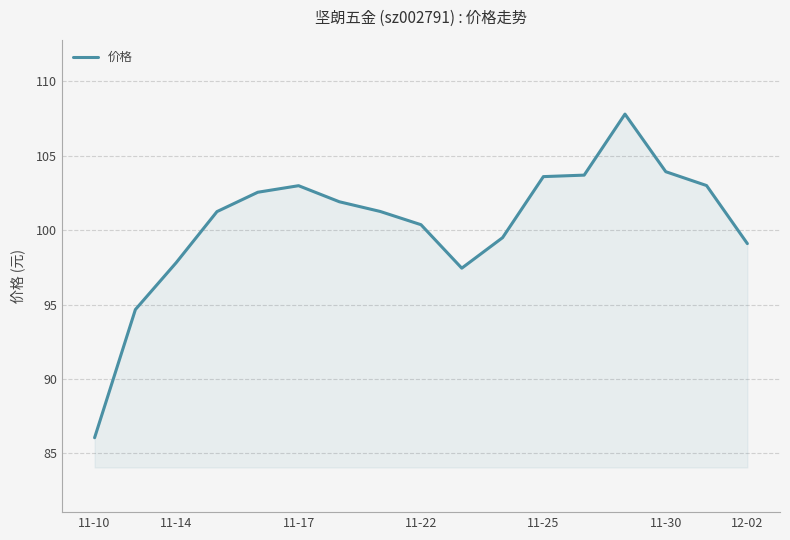

How many lines are shown in the chart?

1